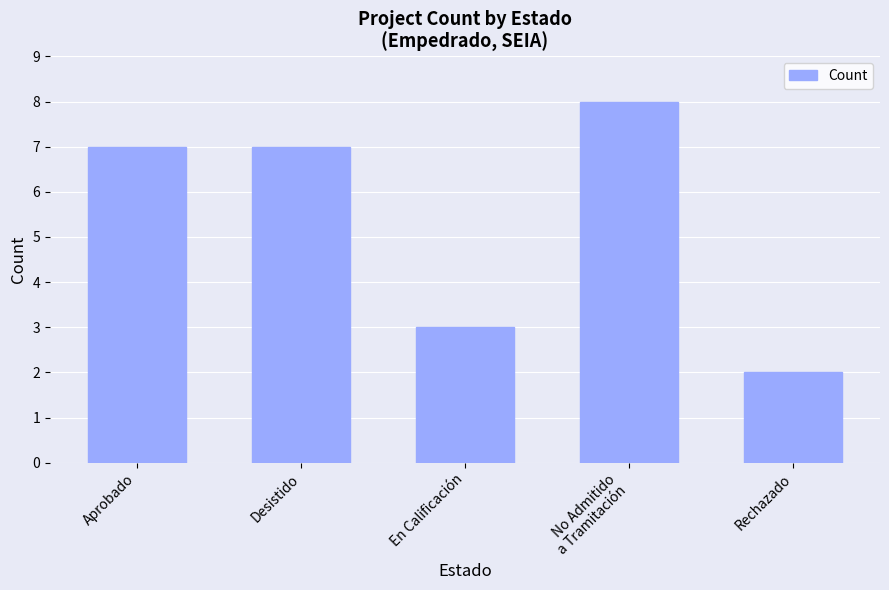

What is the smallest value displayed?

2